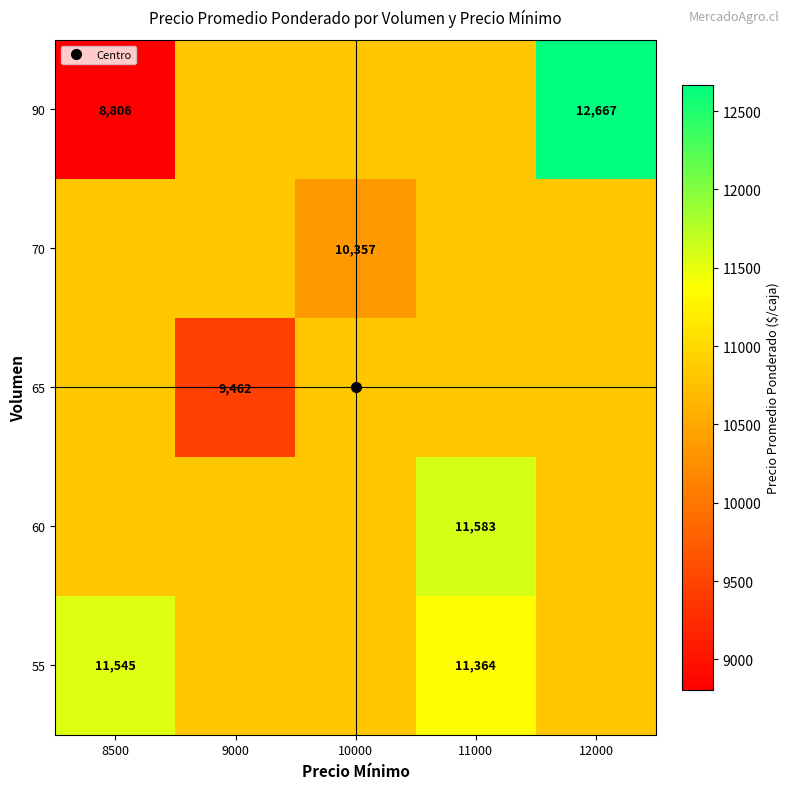

At which category does the chart reach its peak across all series?

12000